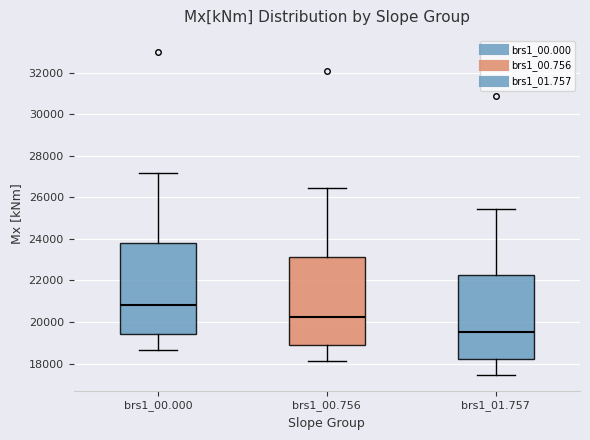

Reading left to right, read every box against the y-axis: the position of its median line, the range the box covers, and the ends of its whiskers. The values are not printed on the chart, so give them approximately, as read against the axis.

brs1_00.000: median 20800, box 19400 to 23800, whiskers 18600 to 27200
brs1_00.756: median 20200, box 18800 to 23200, whiskers 18200 to 26400
brs1_01.757: median 19600, box 18200 to 22200, whiskers 17400 to 25400